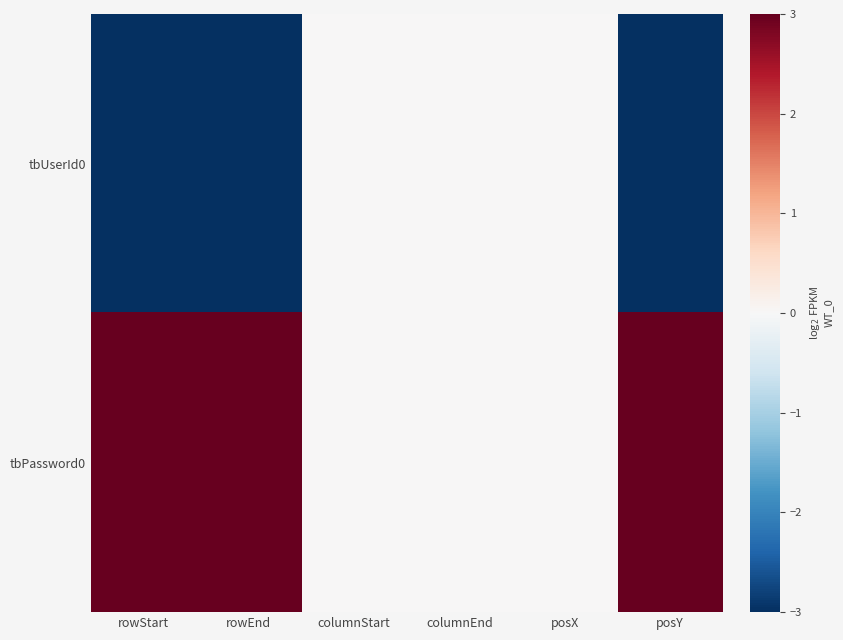

What is the greatest value displayed?

3